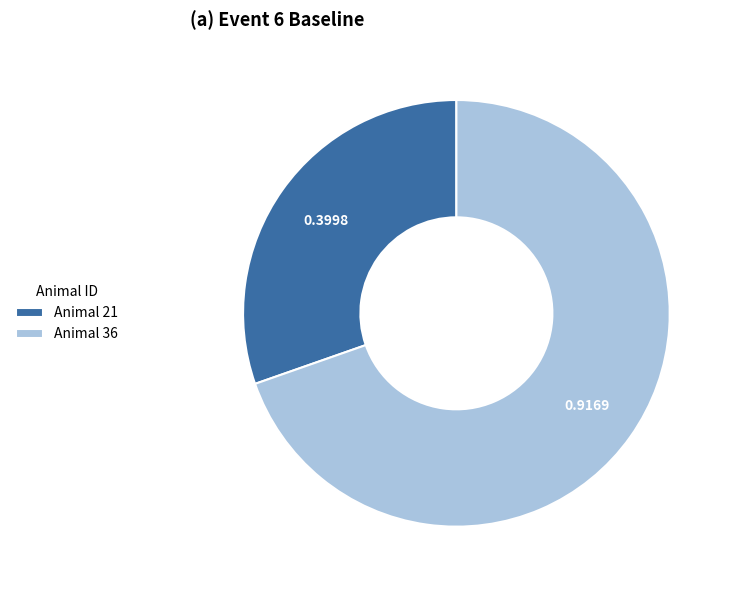

Rank the categories by value from highest to lowest.

Animal 36, Animal 21